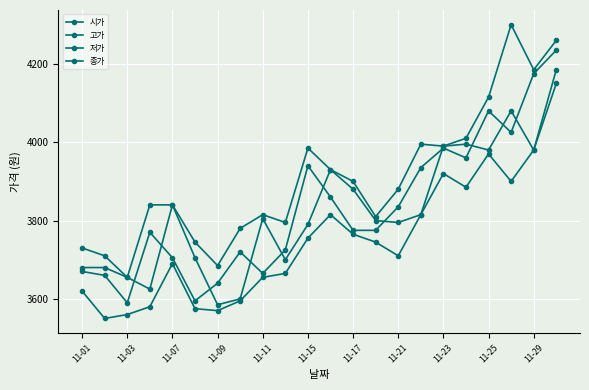

Which series has the largest total across all categories?

고가